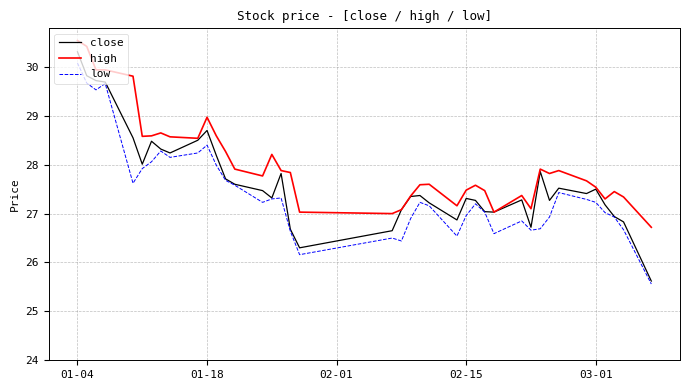

What is the maximum value for close?

30.3